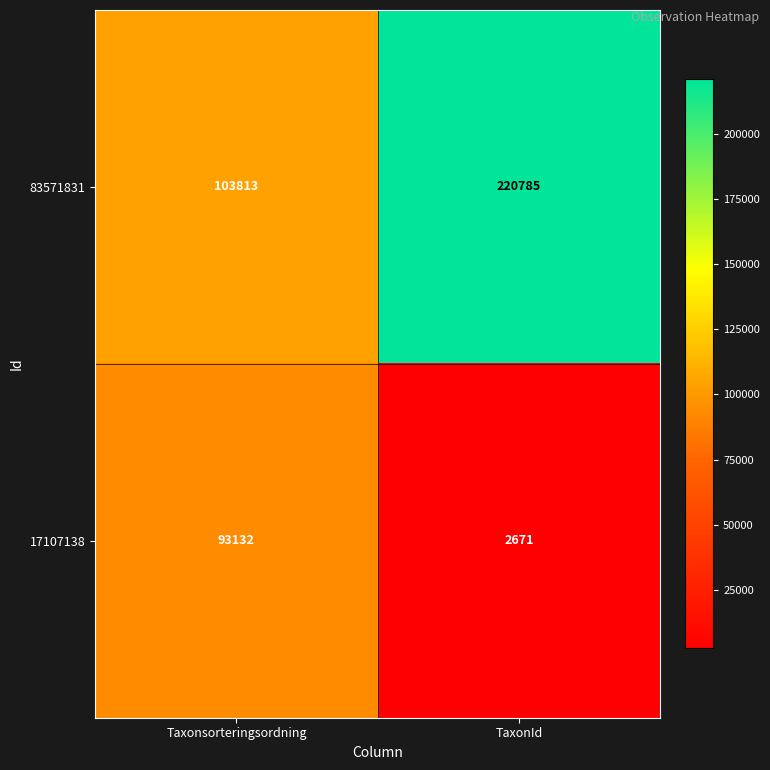

Reading left to right, list all the values displayed in this chart.

83571831: Taxonsorteringsordning=103813	TaxonId=220785
17107138: Taxonsorteringsordning=93132	TaxonId=2671